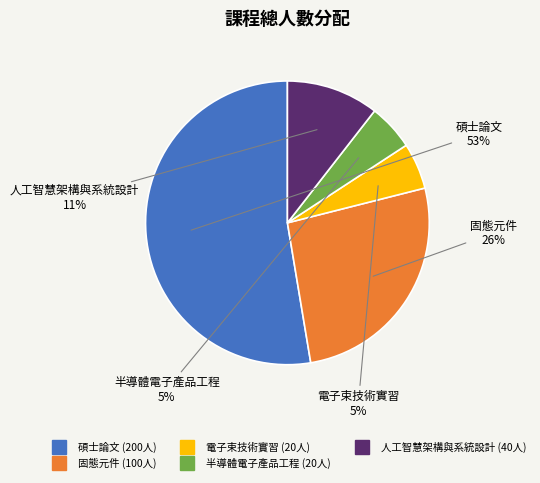

Is there any slice that represents more than half of the pie?

Yes